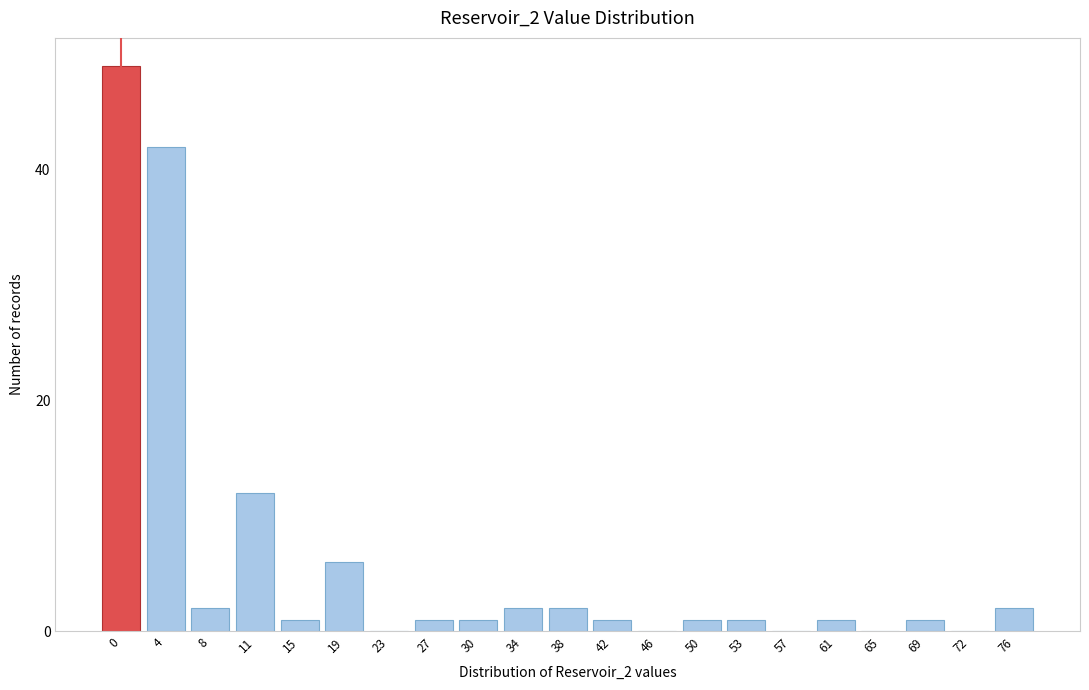

Reading right to left, what are all the values shown in this chart?

76=2	72=0	69=1	65=0	61=1	57=0	53=1	50=1	46=0	42=1	38=2	34=2	30=1	27=1	23=0	19=6	15=1	11=12	8=2	4=42	0=49